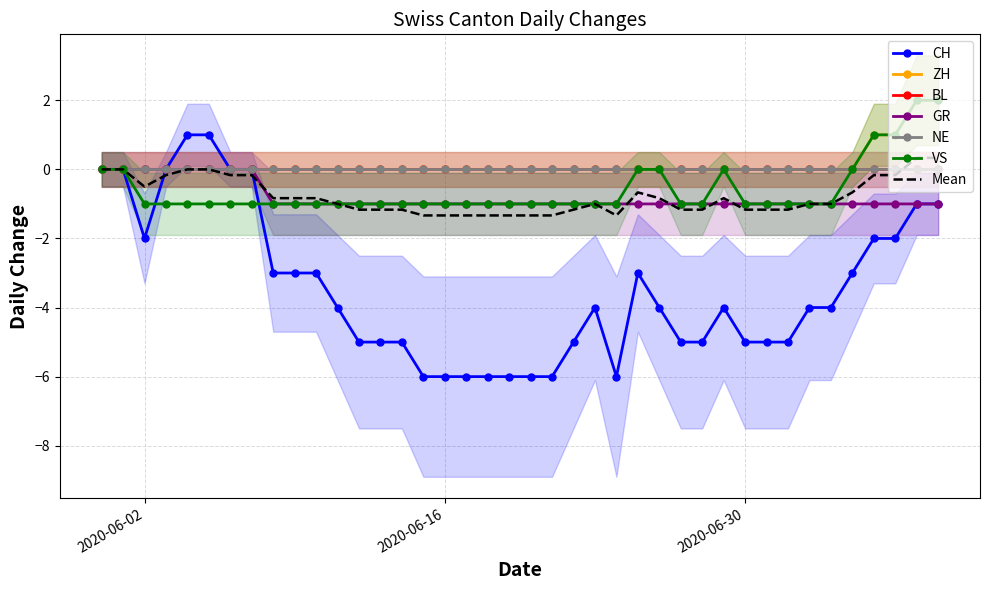

Count the CH values in the range -5 to -2.

23